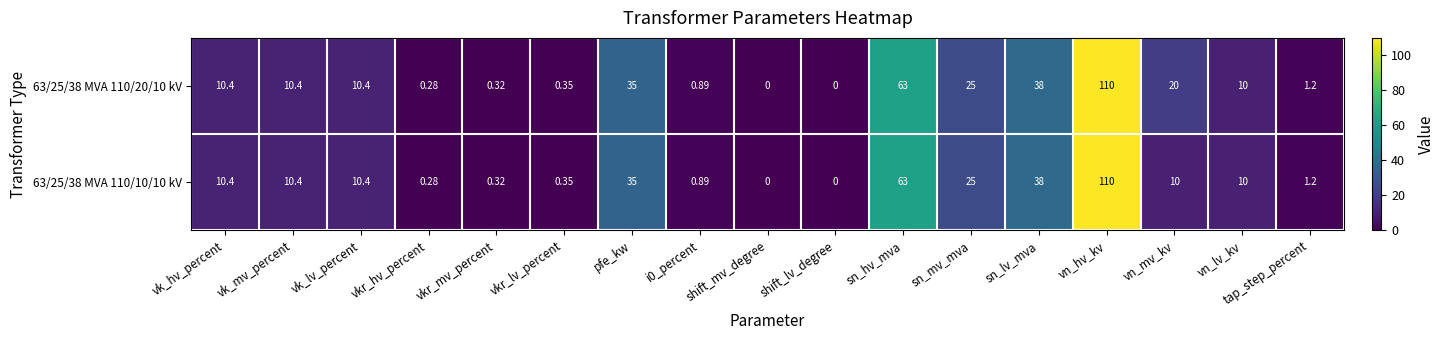

At which category is the sum across all series the highest?

vn_hv_kv